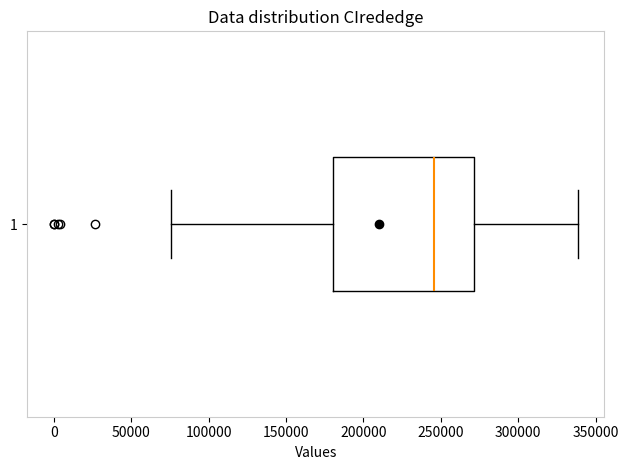

Transcribe this box plot: give where the median line is, the range the box spans, and where the two whiskers end, as read against the x-axis. The values are not printed on the chart, so give them approximately, as read against the axis.

median 245000, box 180000 to 270000, whiskers 75000 to 340000